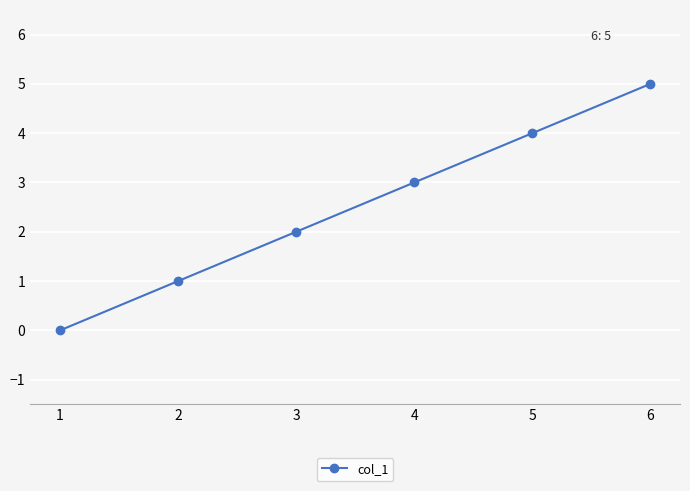

How many values are between 1 and 4?

4